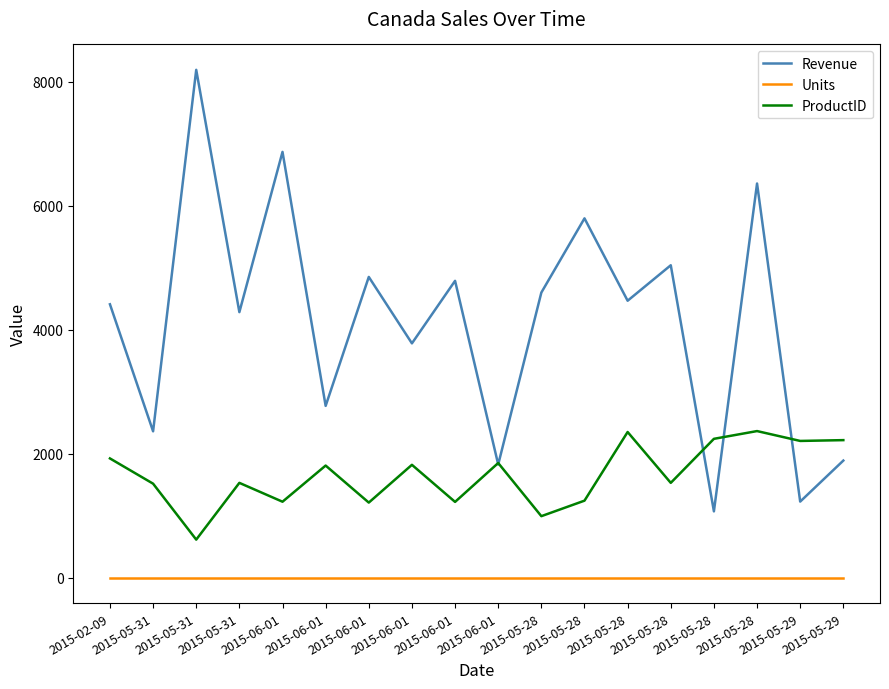

What are all the series names shown in the legend?

Revenue, Units, ProductID